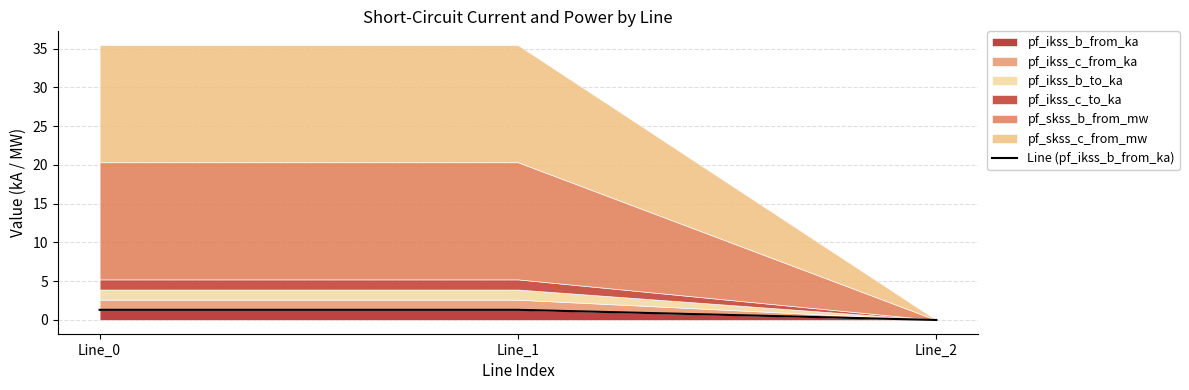

Which category has the highest value across all series?

Line_1